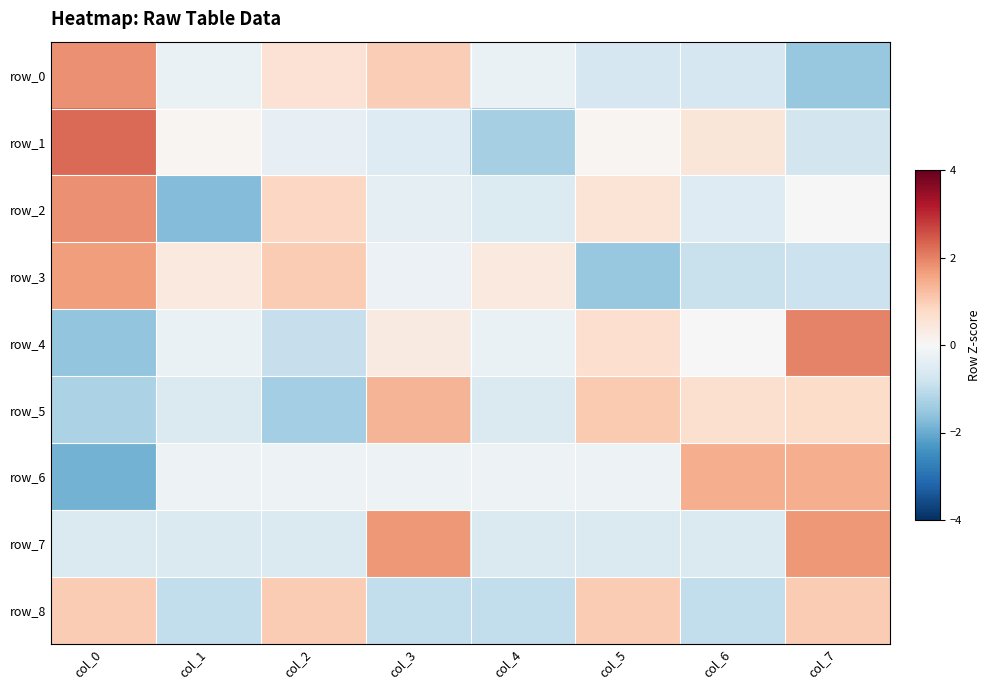

Between col_5 and col_6, which is larger?

col_5